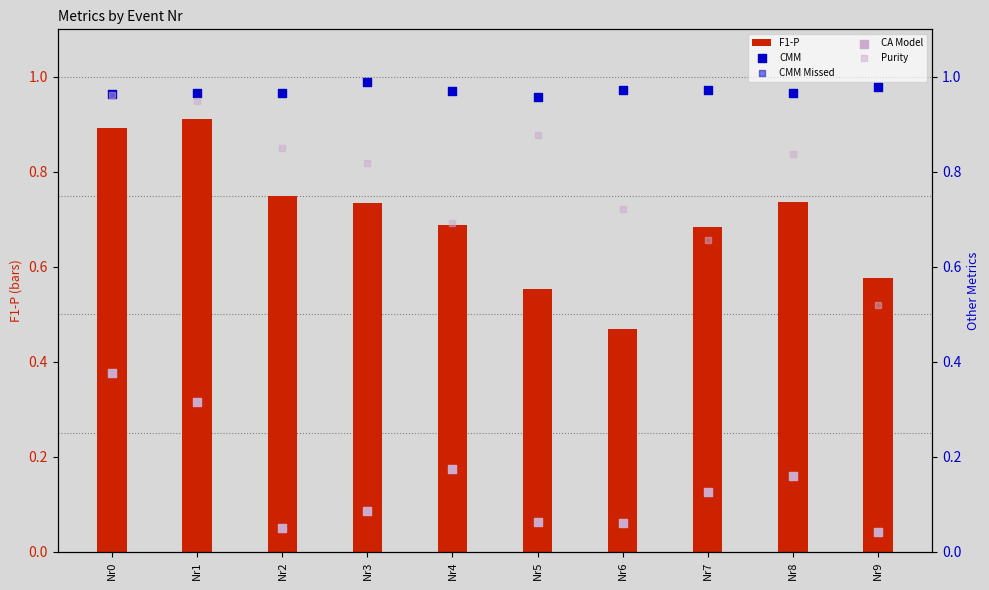

At how many categories does at least one series exceed 0?

10